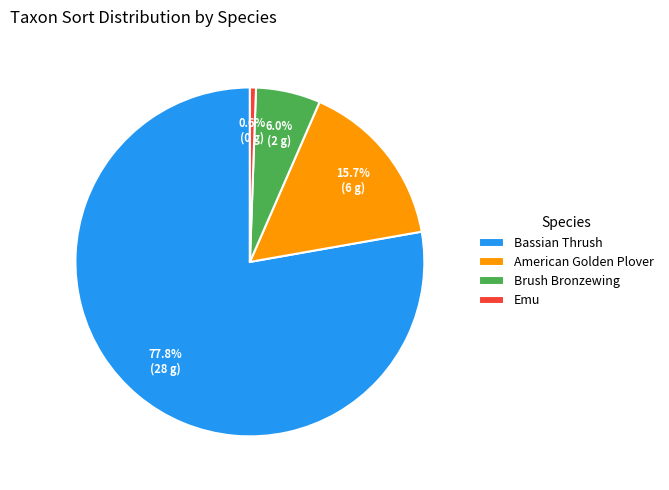

Count the number of slices in the pie.

4